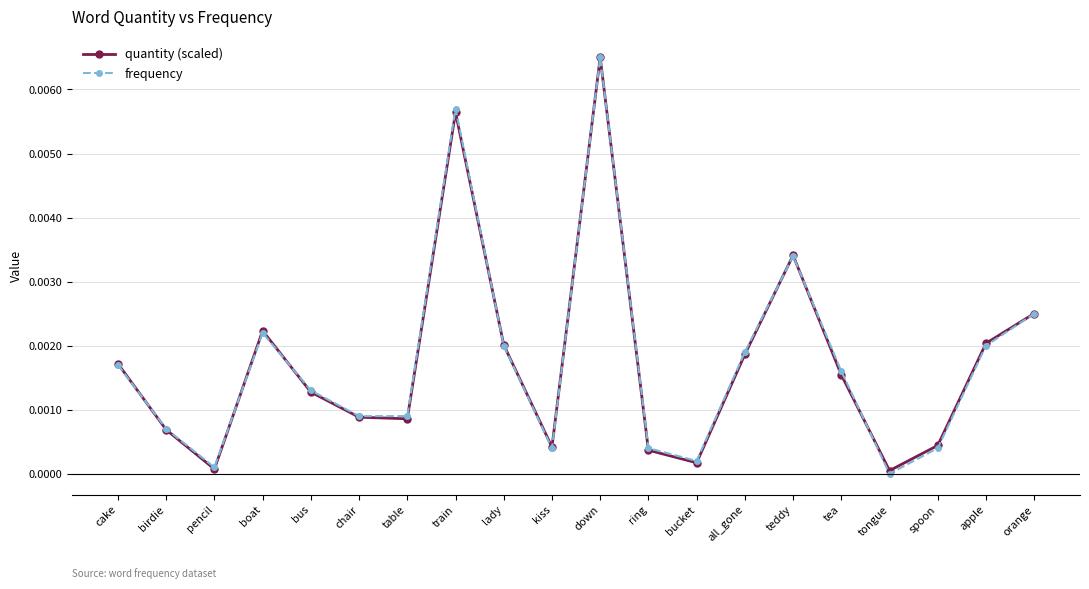

Is it true that quantity (scaled) equals 0.0 at bucket?

True